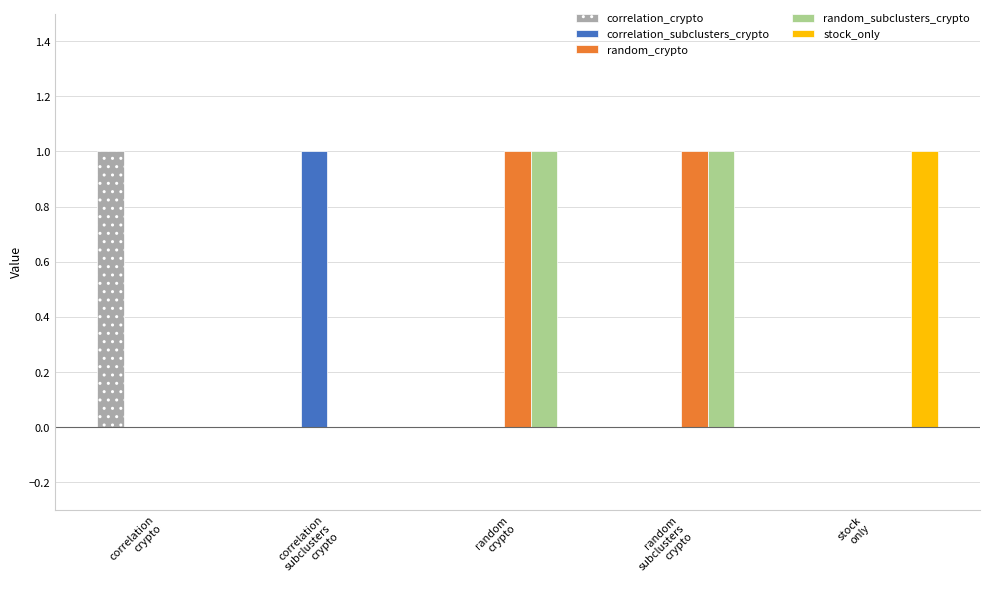

What is the sum of all random_crypto values?

2